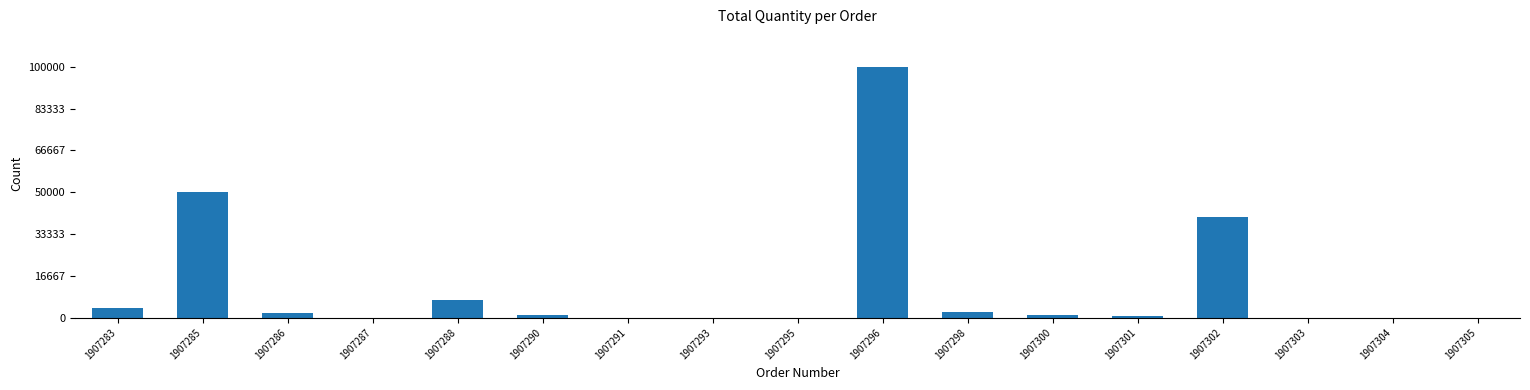

Where is the data nearest to the value 50000?

1907285